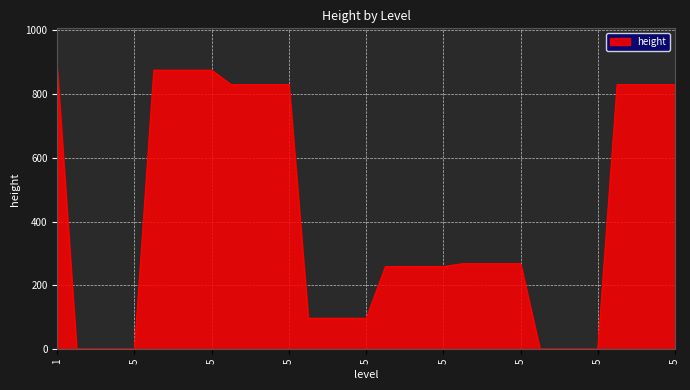

What is the difference between the maximum and minimum values?

873